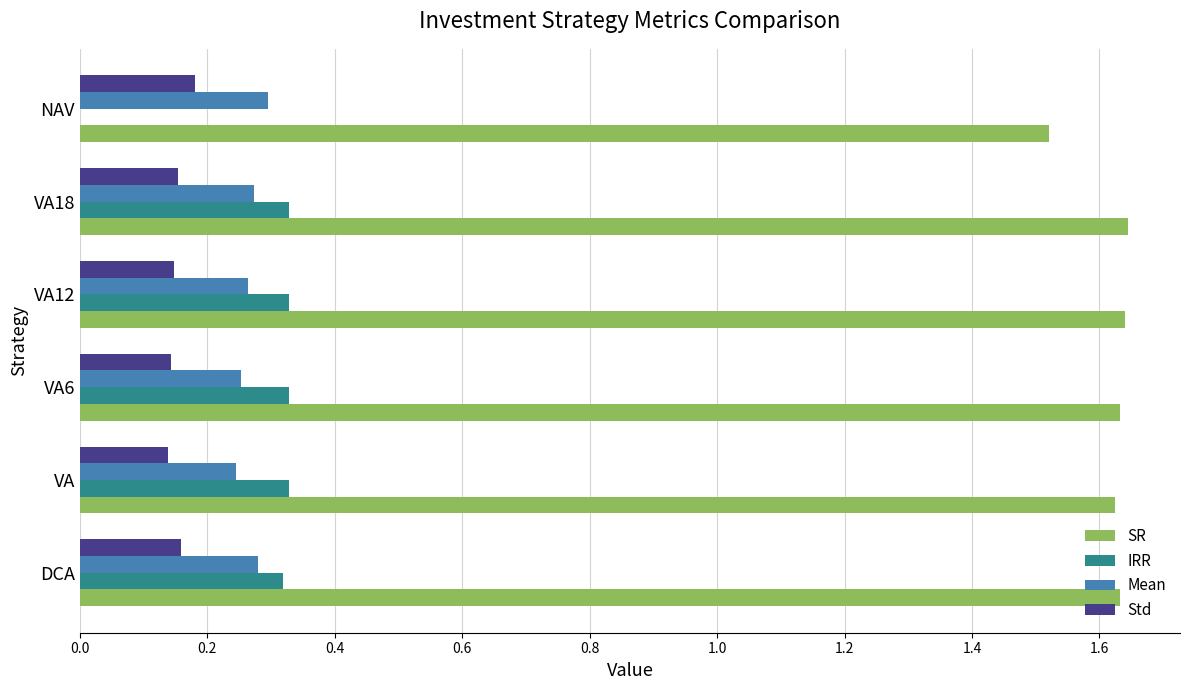

Which series has the largest total across all categories?

SR